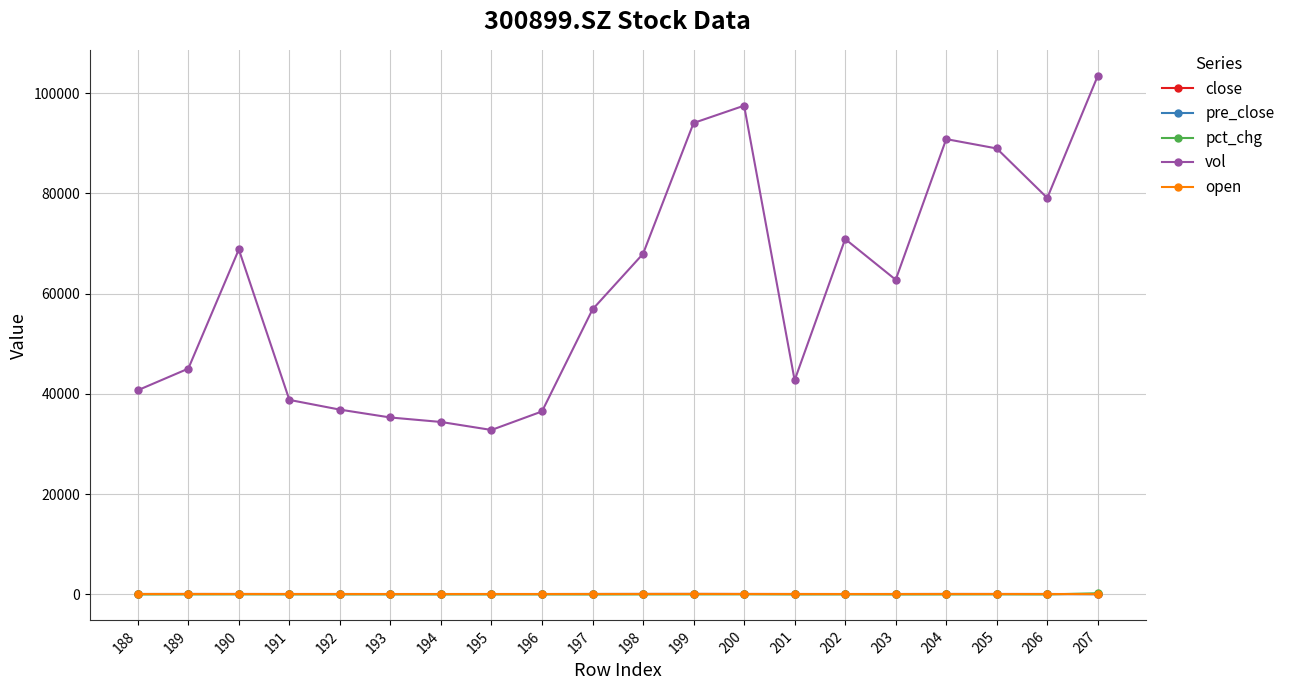

Does the chart display data point markers on the line(s)?

Yes